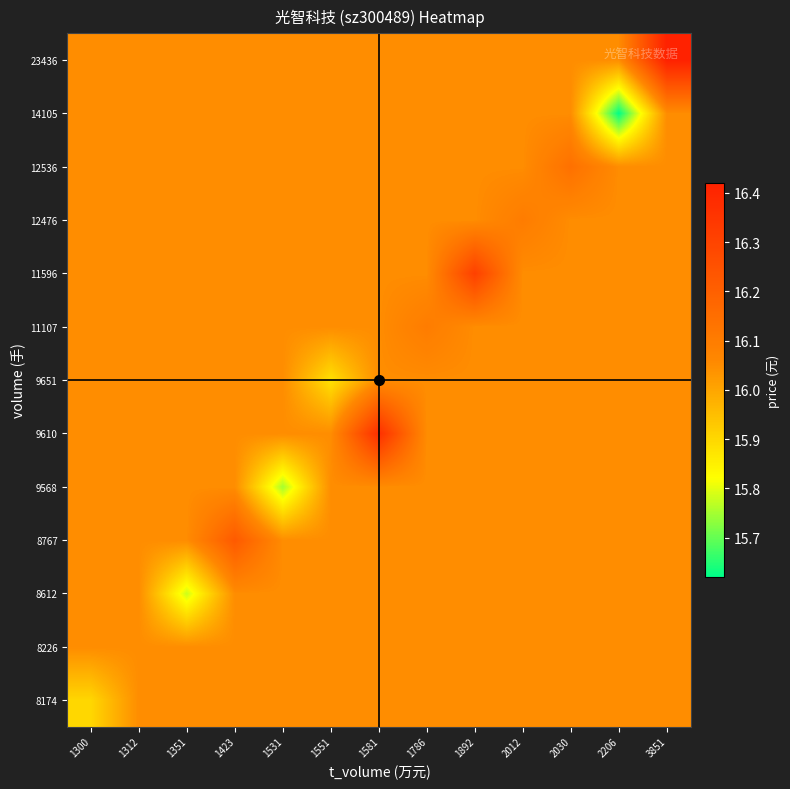

Reading left to right, extract all data points from this chart.

8174: 1300=15.9	1312=16.0	1351=16.0	1423=16.0	1531=16.0	1551=16.0	1581=16.0	1786=16.0	1892=16.0	2012=16.0	2030=16.0	2206=16.0	3851=16.0
8226: 1300=16.0	1312=16.1	1351=16.0	1423=16.0	1531=16.0	1551=16.0	1581=16.0	1786=16.0	1892=16.0	2012=16.0	2030=16.0	2206=16.0	3851=16.0
8612: 1300=16.0	1312=16.0	1351=15.8	1423=16.0	1531=16.0	1551=16.0	1581=16.0	1786=16.0	1892=16.0	2012=16.0	2030=16.0	2206=16.0	3851=16.0
8767: 1300=16.0	1312=16.0	1351=16.0	1423=16.2	1531=16.0	1551=16.0	1581=16.0	1786=16.0	1892=16.0	2012=16.0	2030=16.0	2206=16.0	3851=16.0
9568: 1300=16.0	1312=16.0	1351=16.0	1423=16.0	1531=15.8	1551=16.0	1581=16.0	1786=16.0	1892=16.0	2012=16.0	2030=16.0	2206=16.0	3851=16.0
9610: 1300=16.0	1312=16.0	1351=16.0	1423=16.0	1531=16.0	1551=16.0	1581=16.4	1786=16.0	1892=16.0	2012=16.0	2030=16.0	2206=16.0	3851=16.0
9651: 1300=16.0	1312=16.0	1351=16.0	1423=16.0	1531=16.0	1551=15.9	1581=16.0	1786=16.0	1892=16.0	2012=16.0	2030=16.0	2206=16.0	3851=16.0
11107: 1300=16.0	1312=16.0	1351=16.0	1423=16.0	1531=16.0	1551=16.0	1581=16.0	1786=16.1	1892=16.0	2012=16.0	2030=16.0	2206=16.0	3851=16.0
11596: 1300=16.0	1312=16.0	1351=16.0	1423=16.0	1531=16.0	1551=16.0	1581=16.0	1786=16.0	1892=16.3	2012=16.0	2030=16.0	2206=16.0	3851=16.0
12476: 1300=16.0	1312=16.0	1351=16.0	1423=16.0	1531=16.0	1551=16.0	1581=16.0	1786=16.0	1892=16.0	2012=16.1	2030=16.0	2206=16.0	3851=16.0
12536: 1300=16.0	1312=16.0	1351=16.0	1423=16.0	1531=16.0	1551=16.0	1581=16.0	1786=16.0	1892=16.0	2012=16.0	2030=16.1	2206=16.0	3851=16.0
14105: 1300=16.0	1312=16.0	1351=16.0	1423=16.0	1531=16.0	1551=16.0	1581=16.0	1786=16.0	1892=16.0	2012=16.0	2030=16.0	2206=15.6	3851=16.0
23436: 1300=16.0	1312=16.0	1351=16.0	1423=16.0	1531=16.0	1551=16.0	1581=16.0	1786=16.0	1892=16.0	2012=16.0	2030=16.0	2206=16.0	3851=16.4